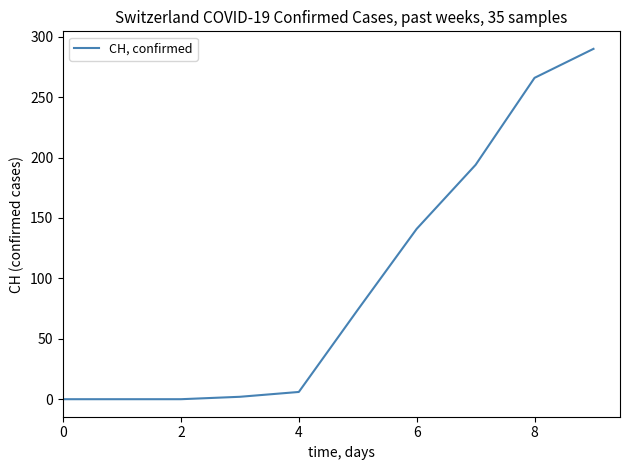

What is the maximum value shown in the chart?

290